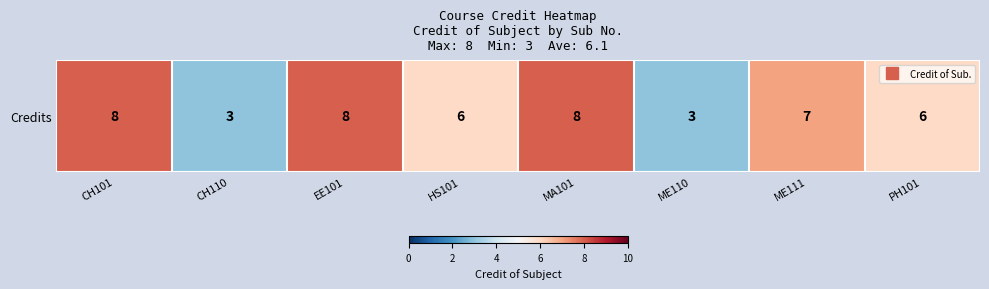

Approximately how many times larger is the value at CH101 compared to EE101?

1.0